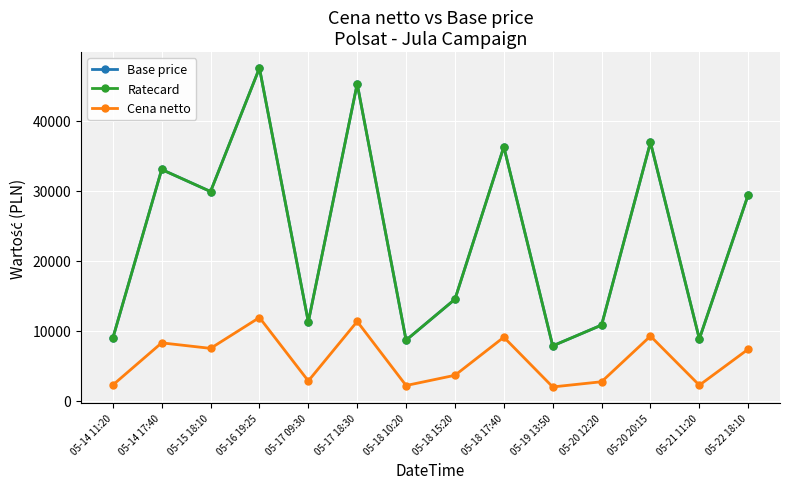

How many interior local peaks does the Ratecard series have?

5